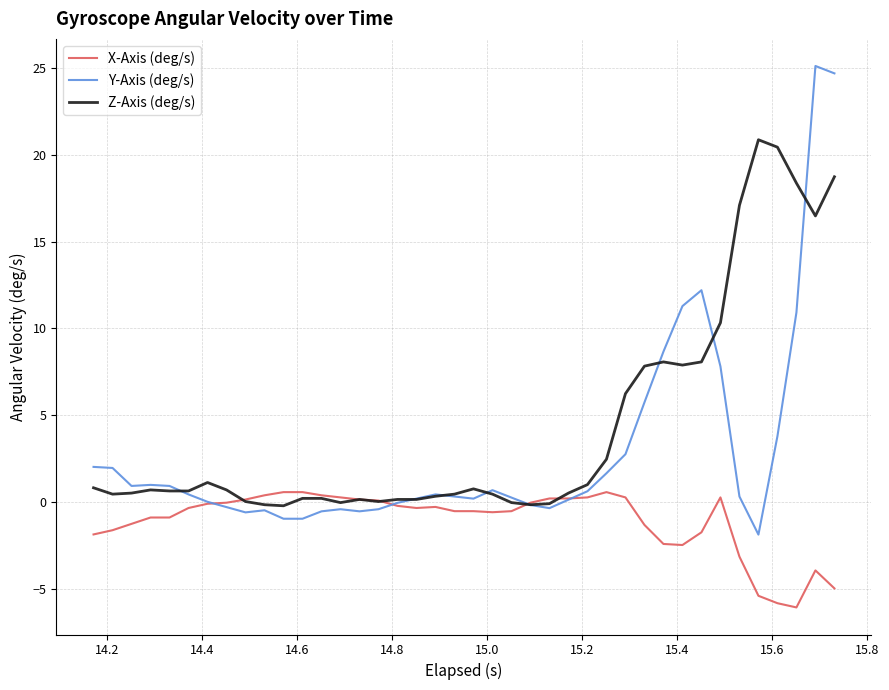

List the series in order of their peak value, highest first.

Y-Axis (deg/s), Z-Axis (deg/s), X-Axis (deg/s)